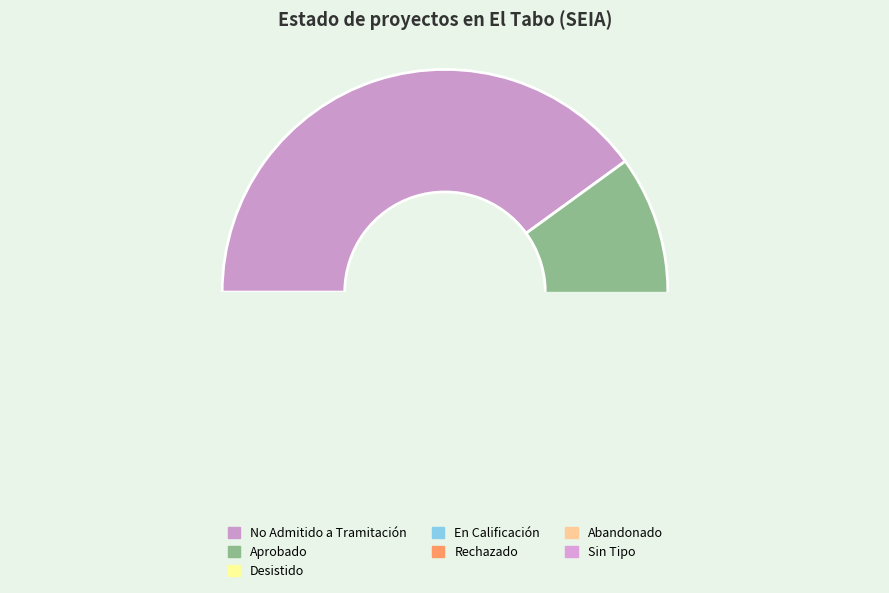

What is the smallest slice in the pie chart?

En Calificación